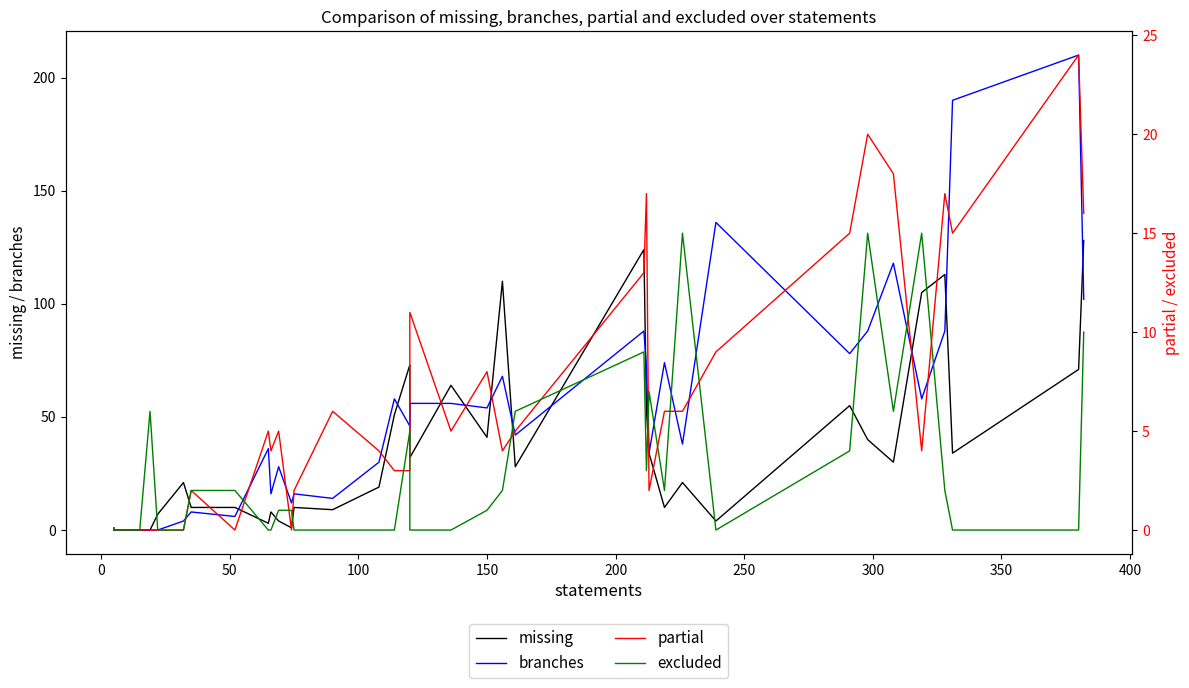

At how many categories does at least one series exceed 163?

2